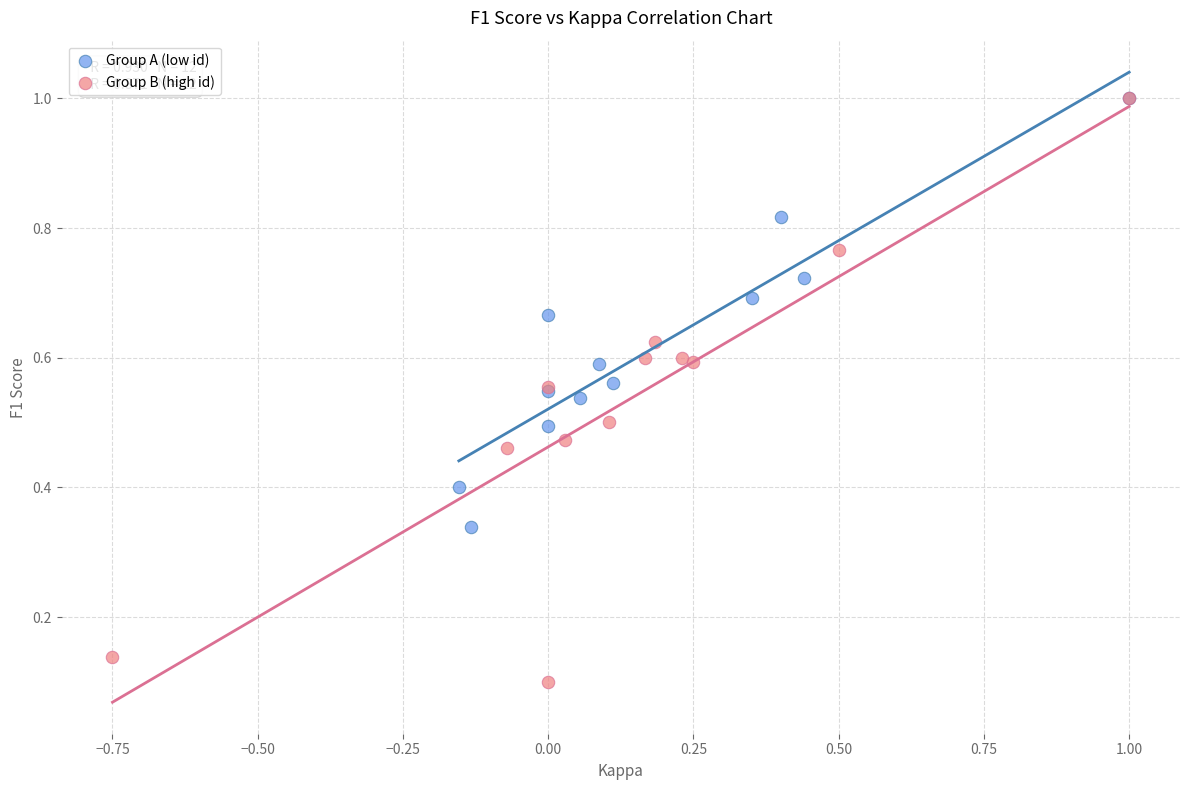

Which series has the widest spread of Y values?

Group B (high id)